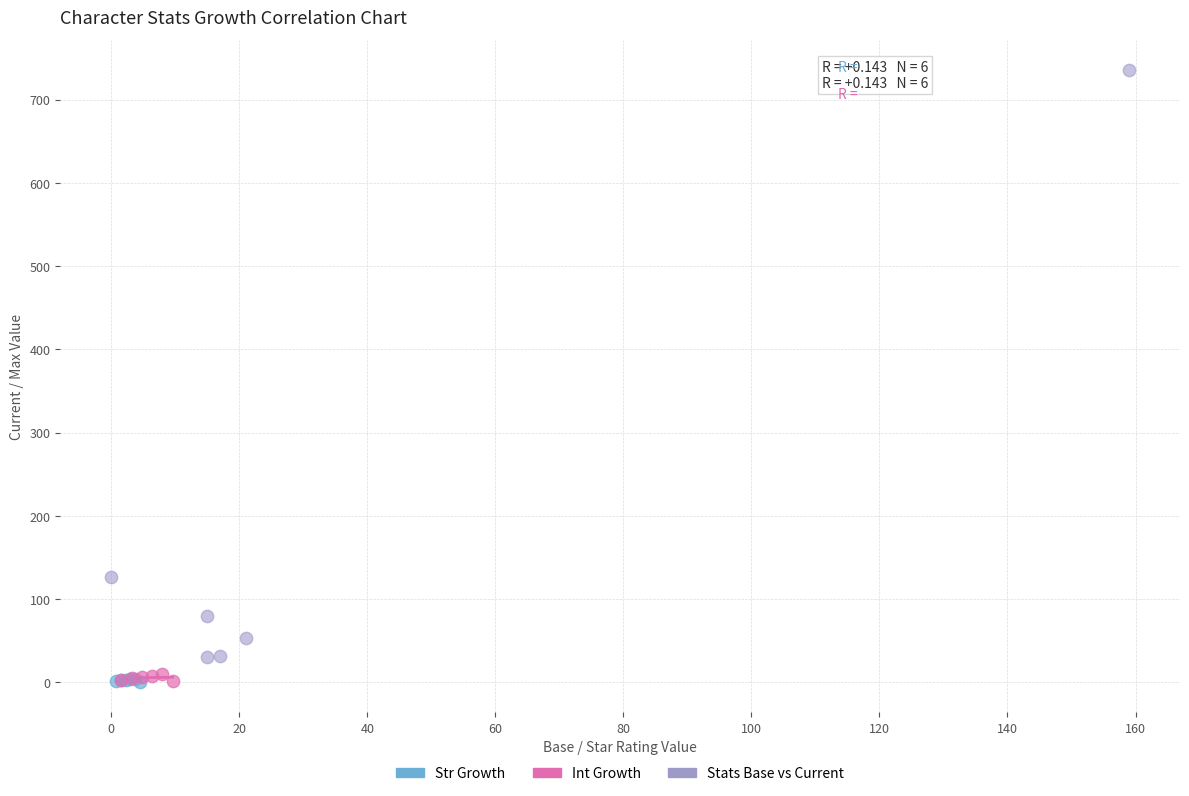

Which series reaches the maximum Y coordinate?

Stats Base vs Current